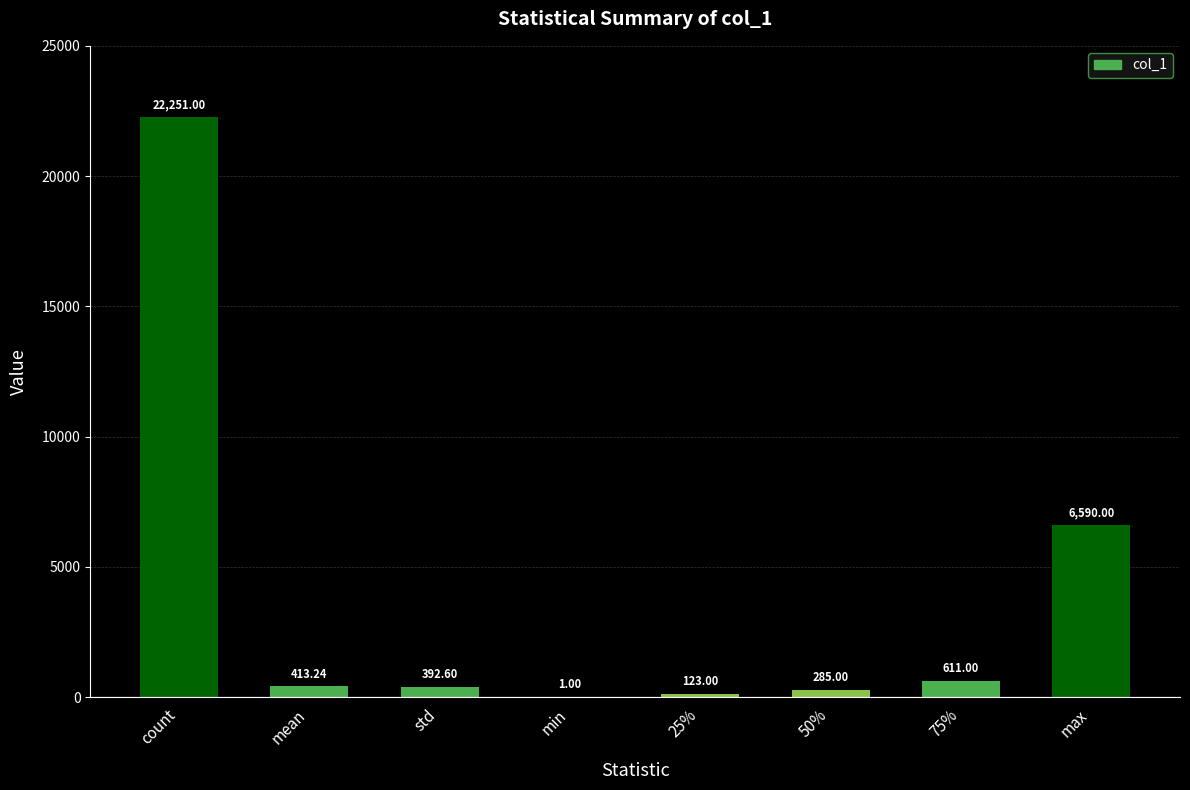

Reading right to left, what are all the values shown in this chart?

max=6590.0	75%=611.0	50%=285.0	25%=123.0	min=1.0	std=392.6	mean=413.2	count=22251.0